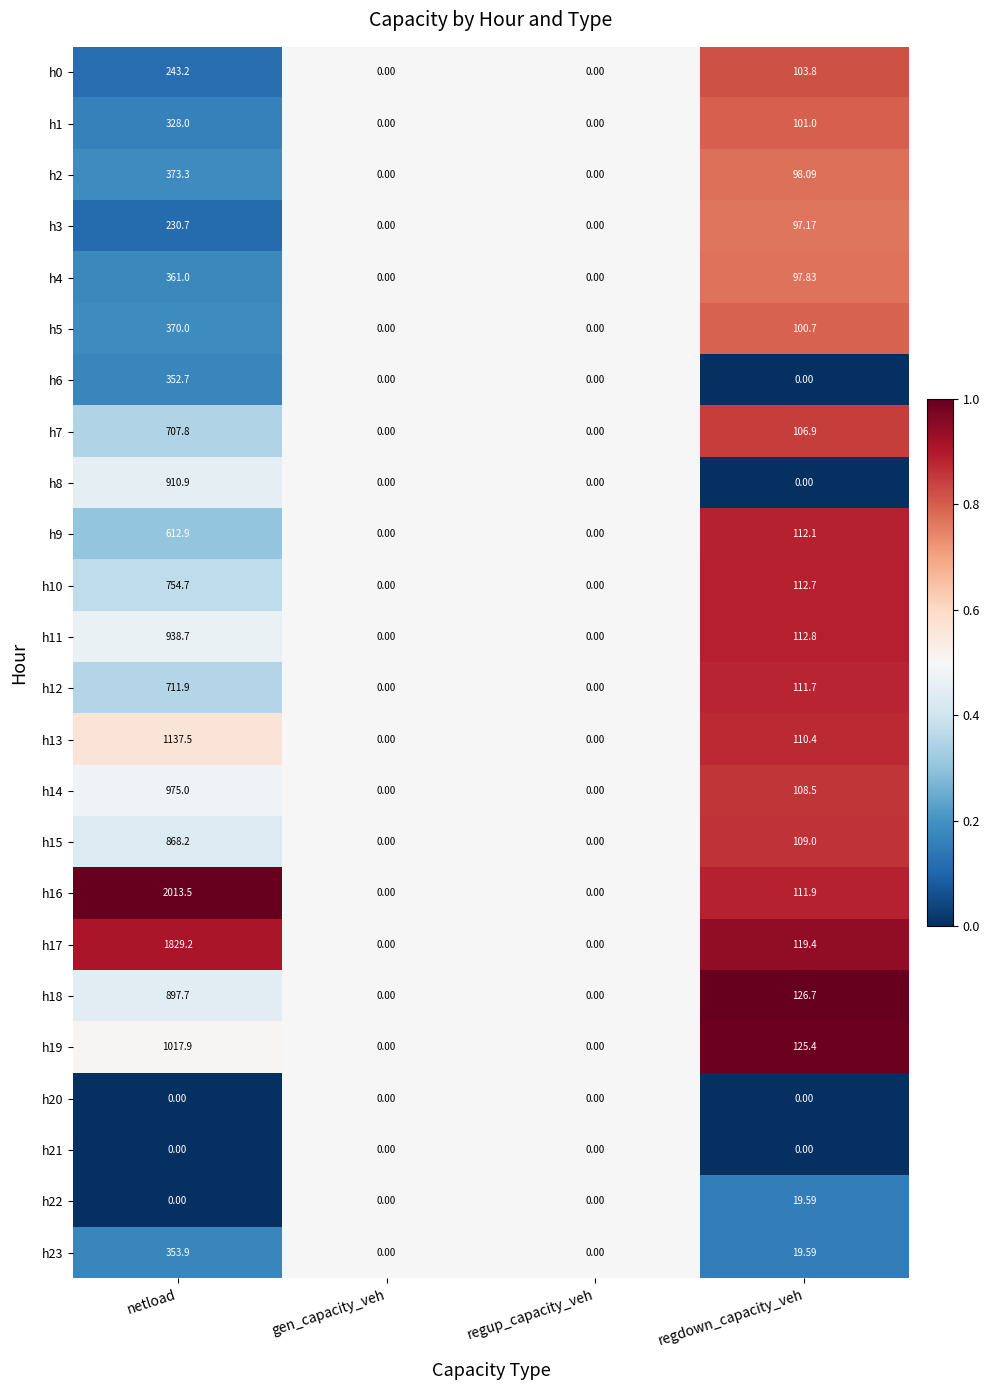

Is the value of h3 at gen_capacity_veh greater than the value of h1 at netload?

No